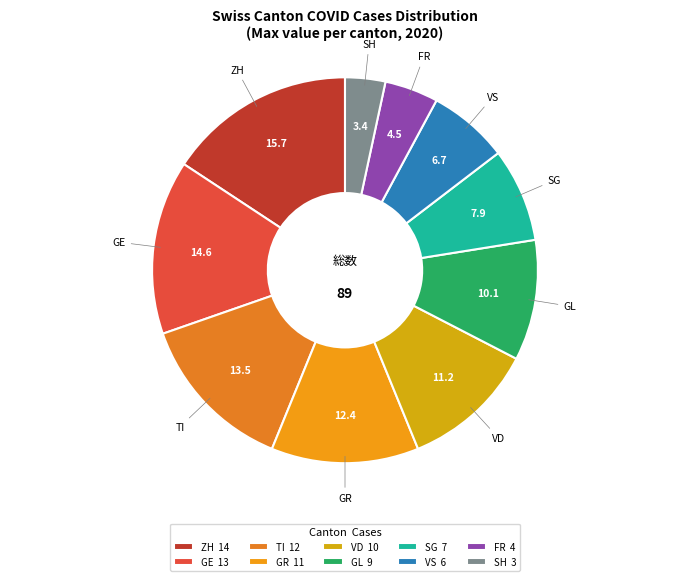

To the nearest percent, what percentage of the pie is GE?

15%